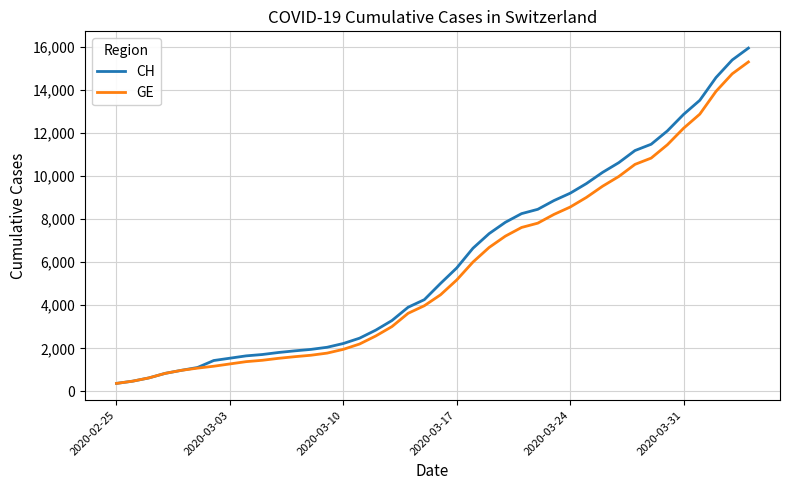

What is the greatest value displayed?

15926